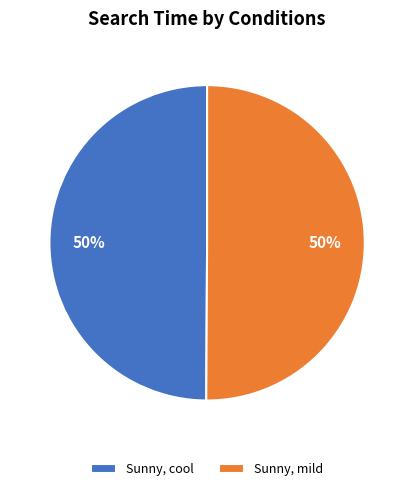

To the nearest percent, what percentage of the pie is Sunny, cool?

50%